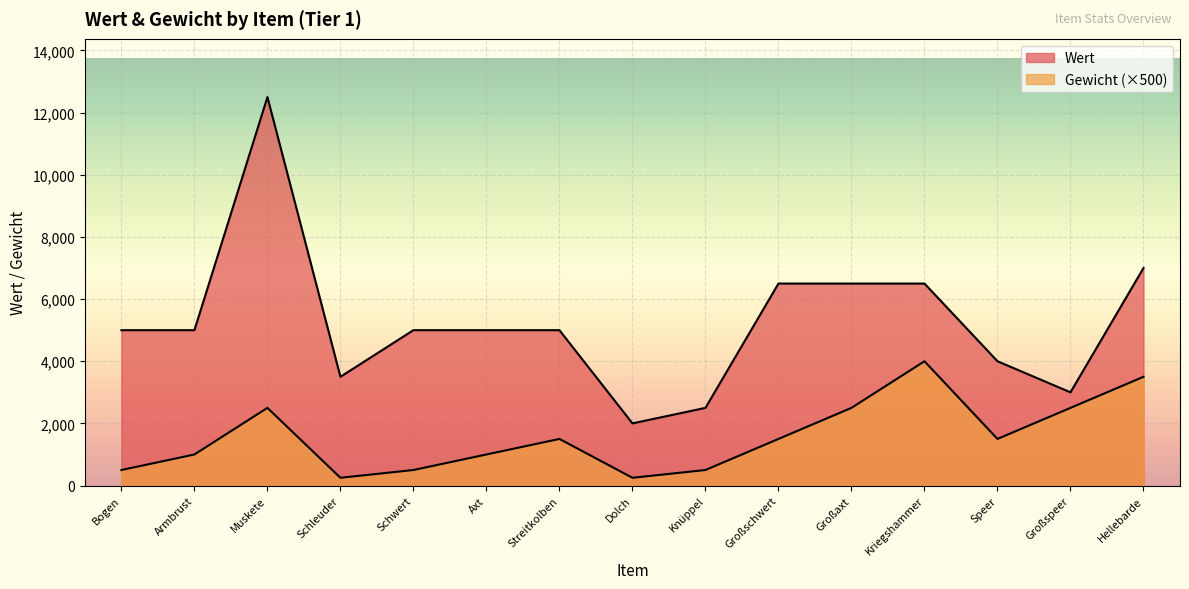

How many data points in Gewicht are less than 1500?

7